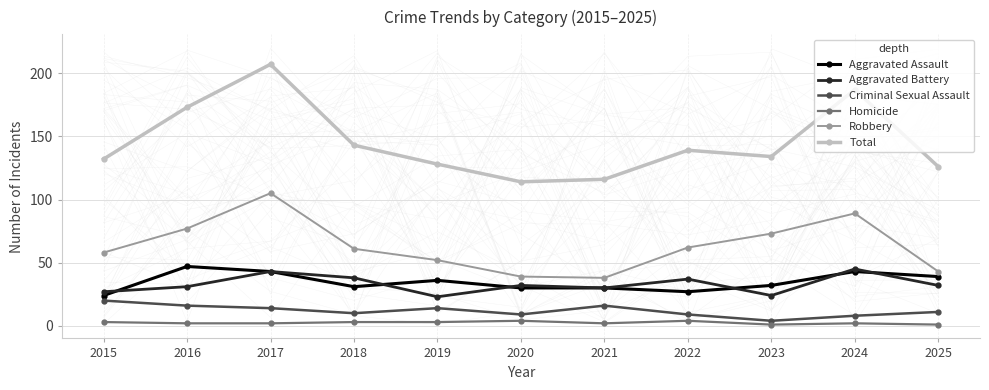

How many data points in Aggravated Assault are above 32?

5